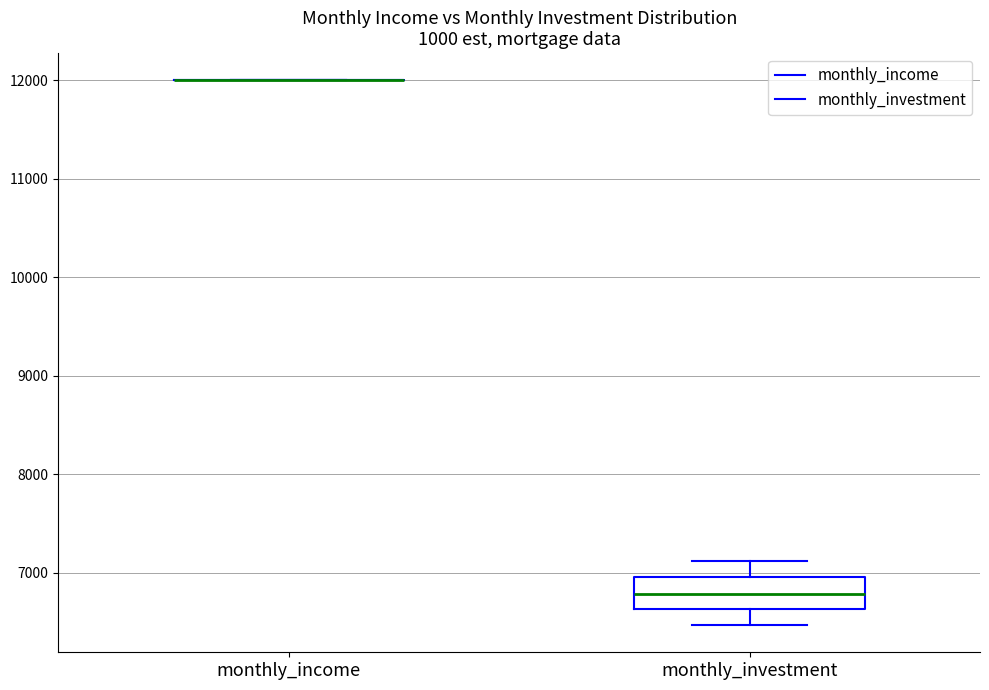

Reading left to right, read every box against the y-axis: the position of its median line, the range the box covers, and the ends of its whiskers. The values are not printed on the chart, so give them approximately, as read against the axis.

monthly_income: box collapsed to a line at 12000, whiskers 12000 to 12000
monthly_investment: median 6800, box 6600 to 7000, whiskers 6500 to 7100